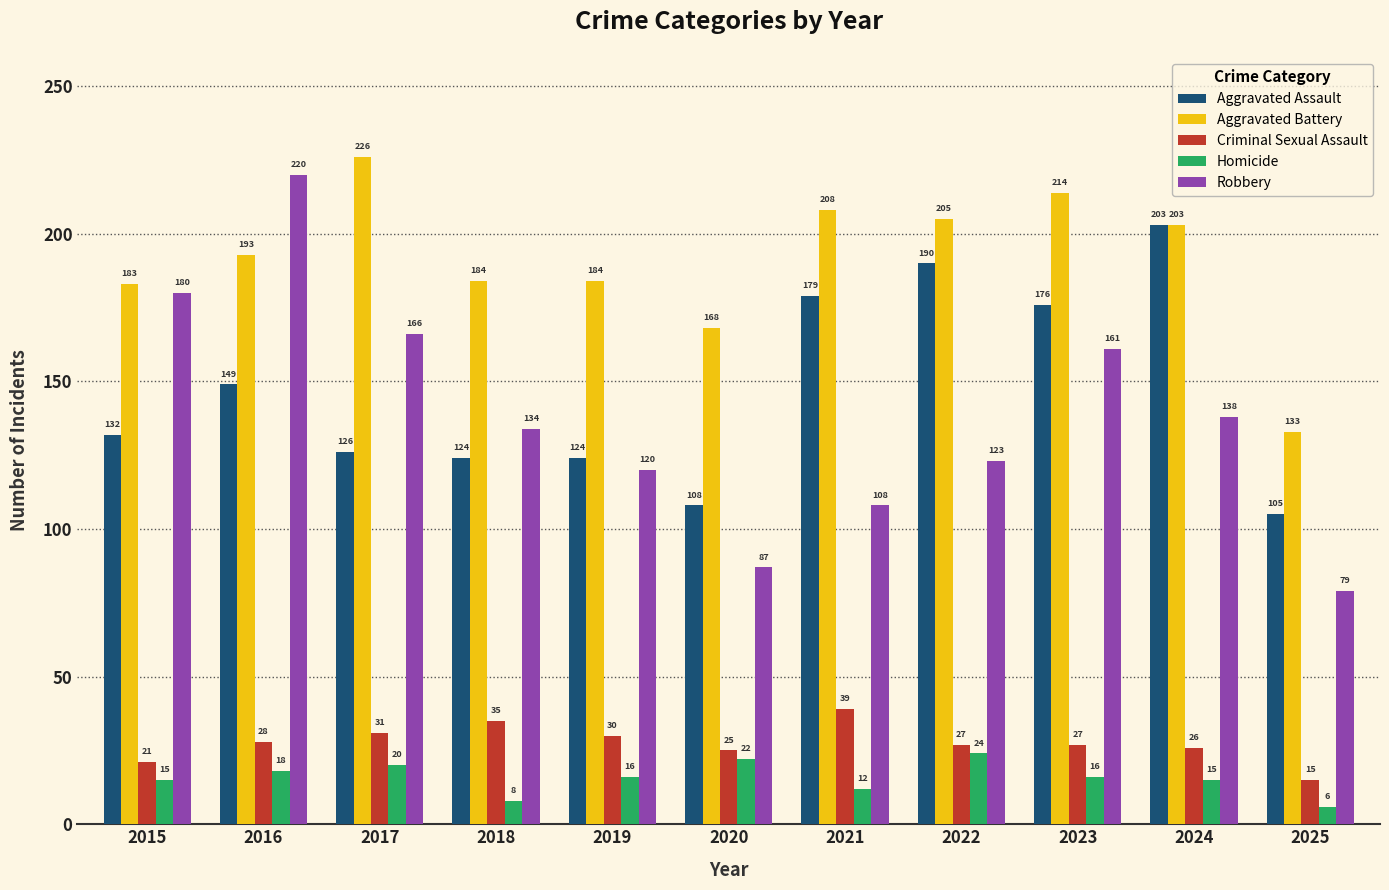

Rank the series at 2015 from lowest to highest value.

Homicide, Criminal Sexual Assault, Aggravated Assault, Robbery, Aggravated Battery